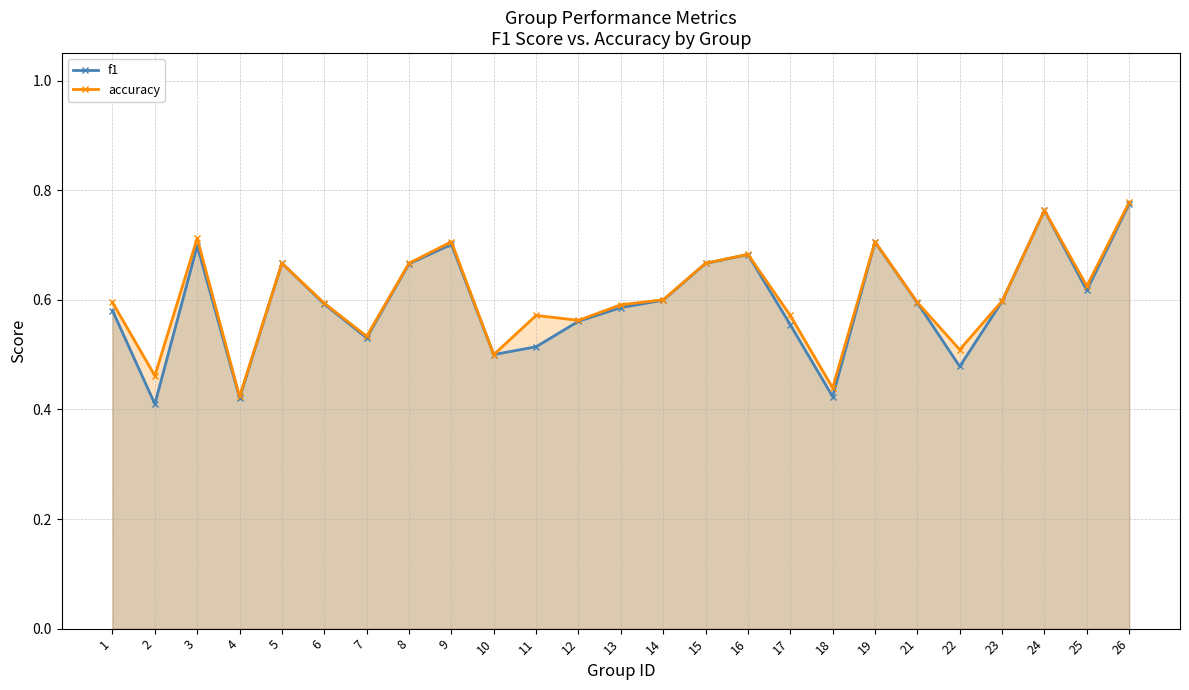

At 1, list the series in order from largest to smallest.

accuracy, f1